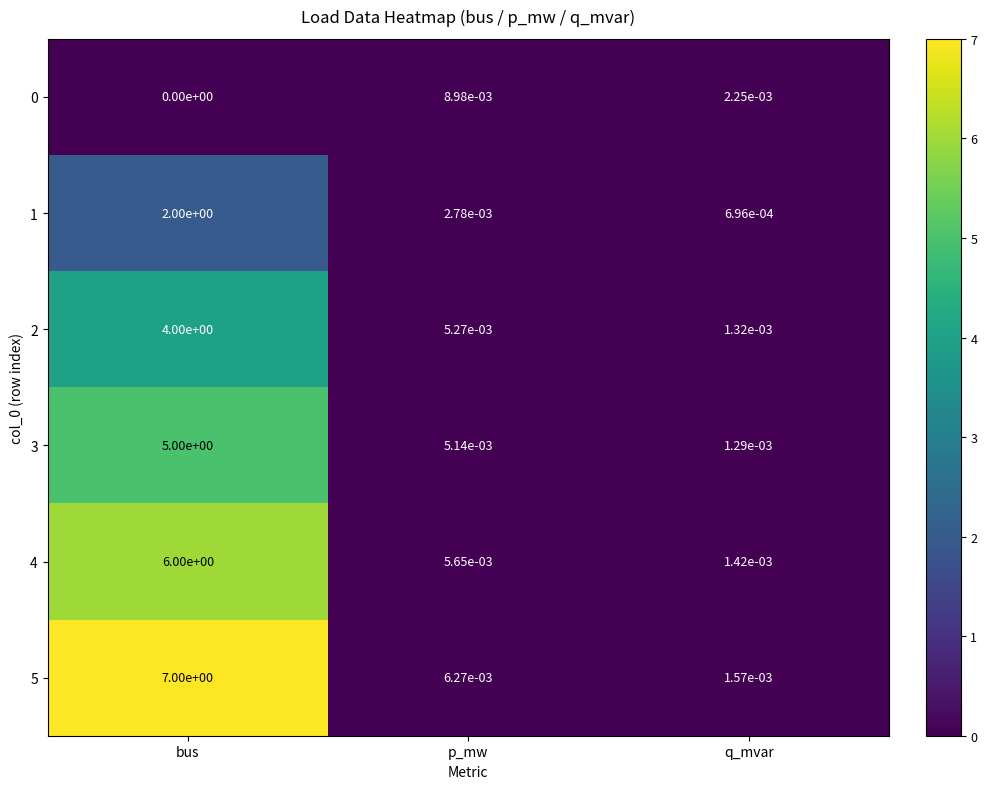

True or false: 4 has a value of 0.0 at p_mw.

True